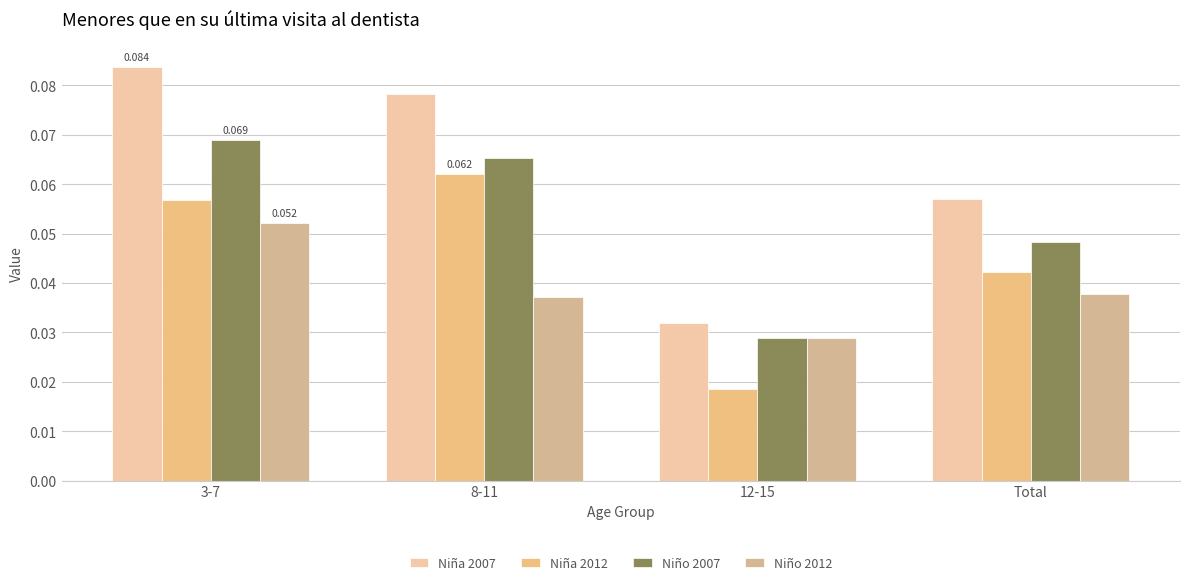

What is the label of the 2nd bar from the right?

12-15